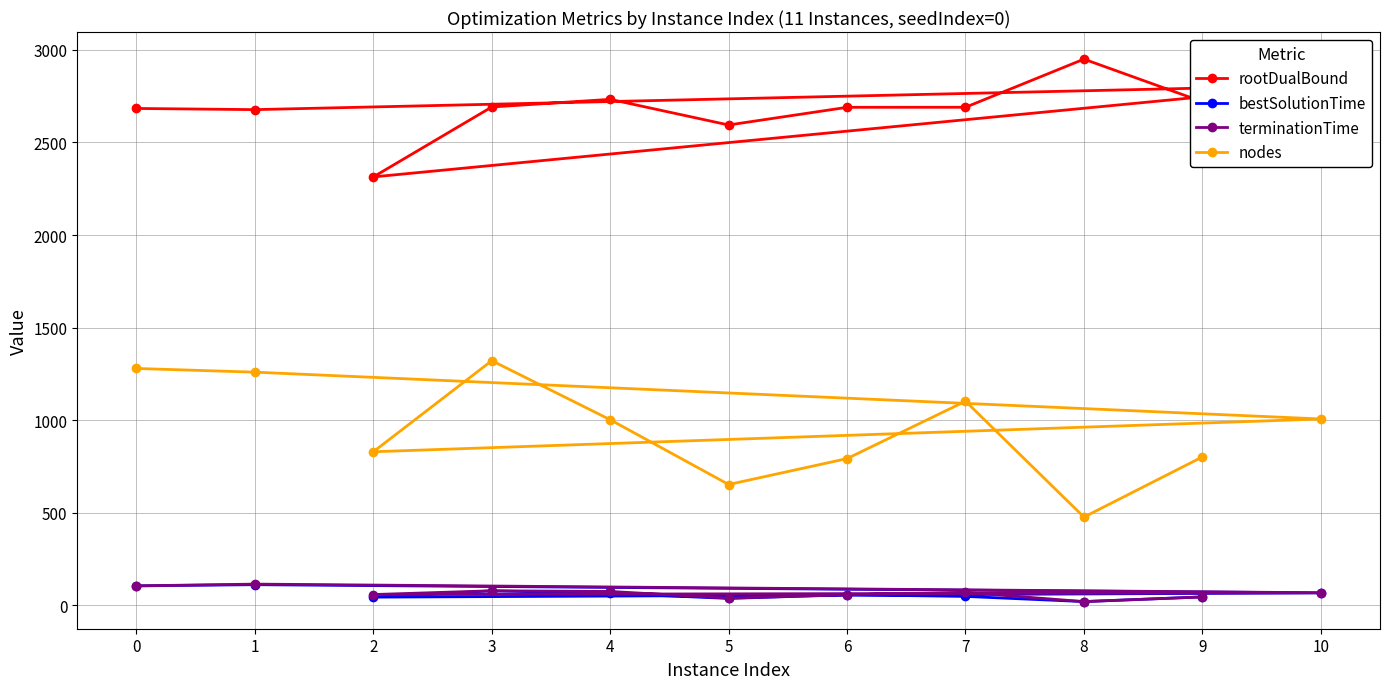

What is the sum of all terminationTime values?

721.5